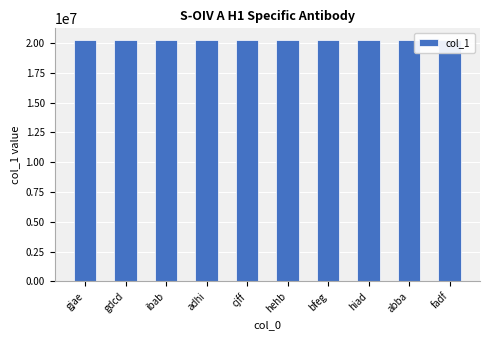

Approximately how many times larger is the value at fadf compared to bfeg?

1.0